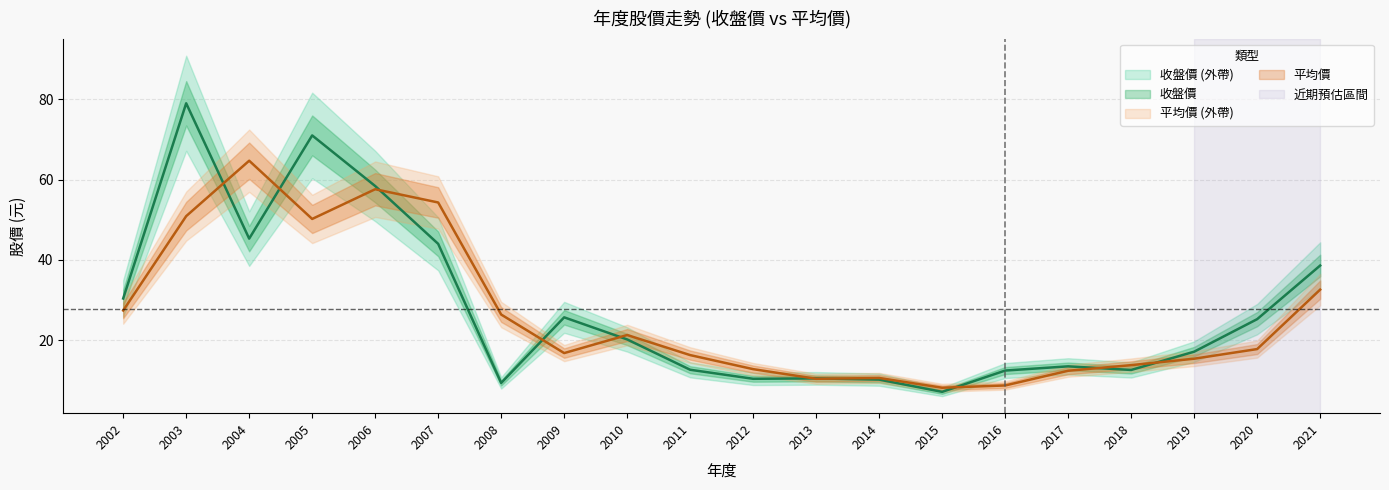

What are all the series names shown in the legend?

收盤價, 平均價